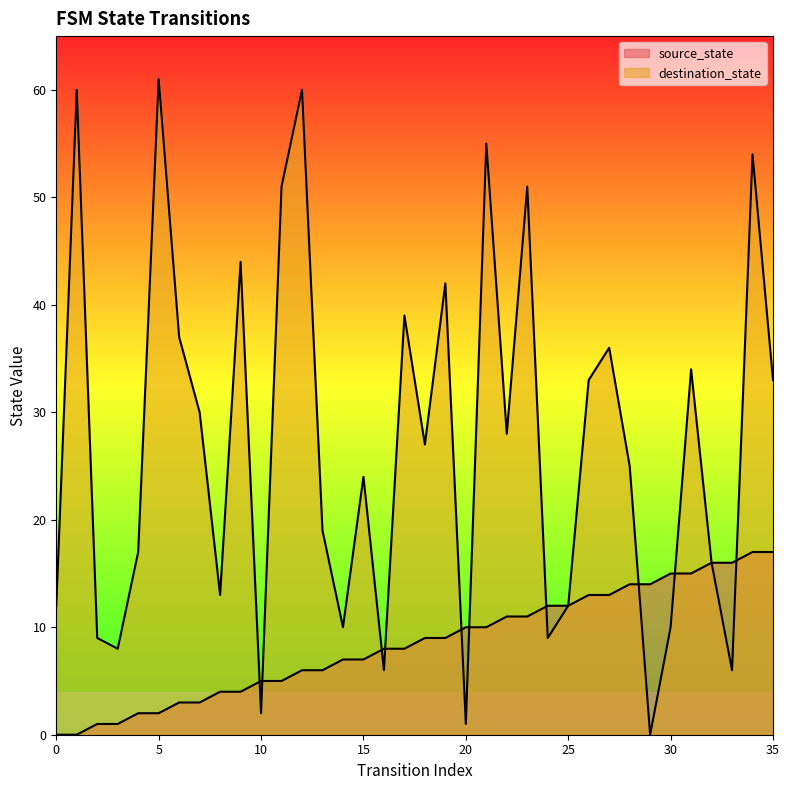

What is the approximate value of destination_state at 0, to the nearest 5?

10